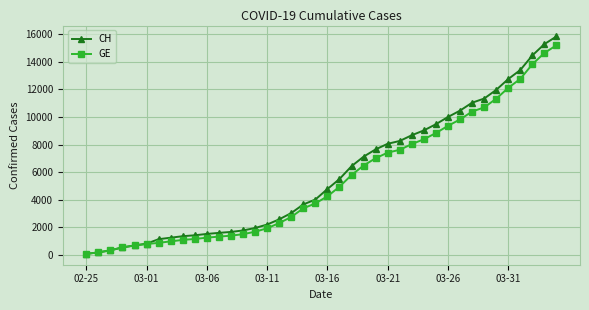

What is the highest value of the GE series?

15208